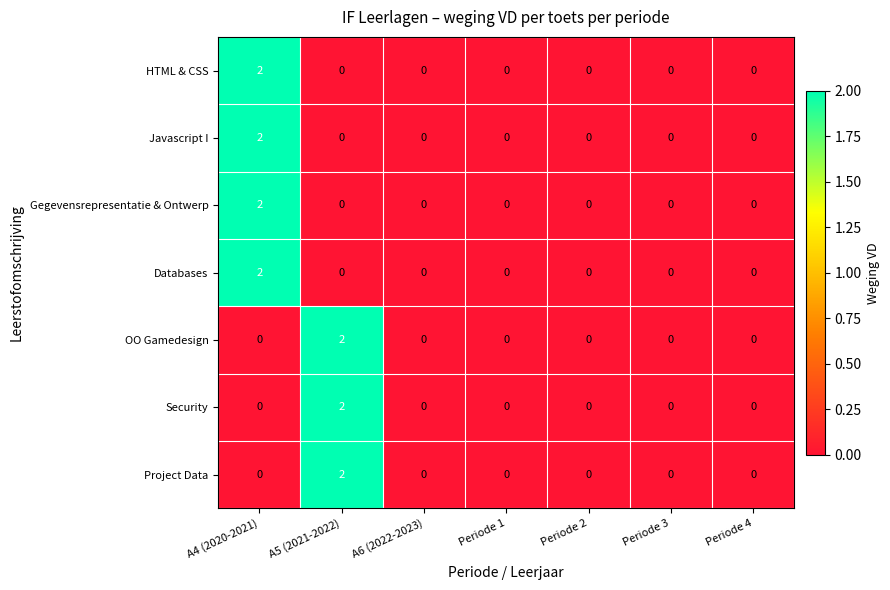

The Javascript I series shows 2 at A4 (2020-2021). True or false?

True